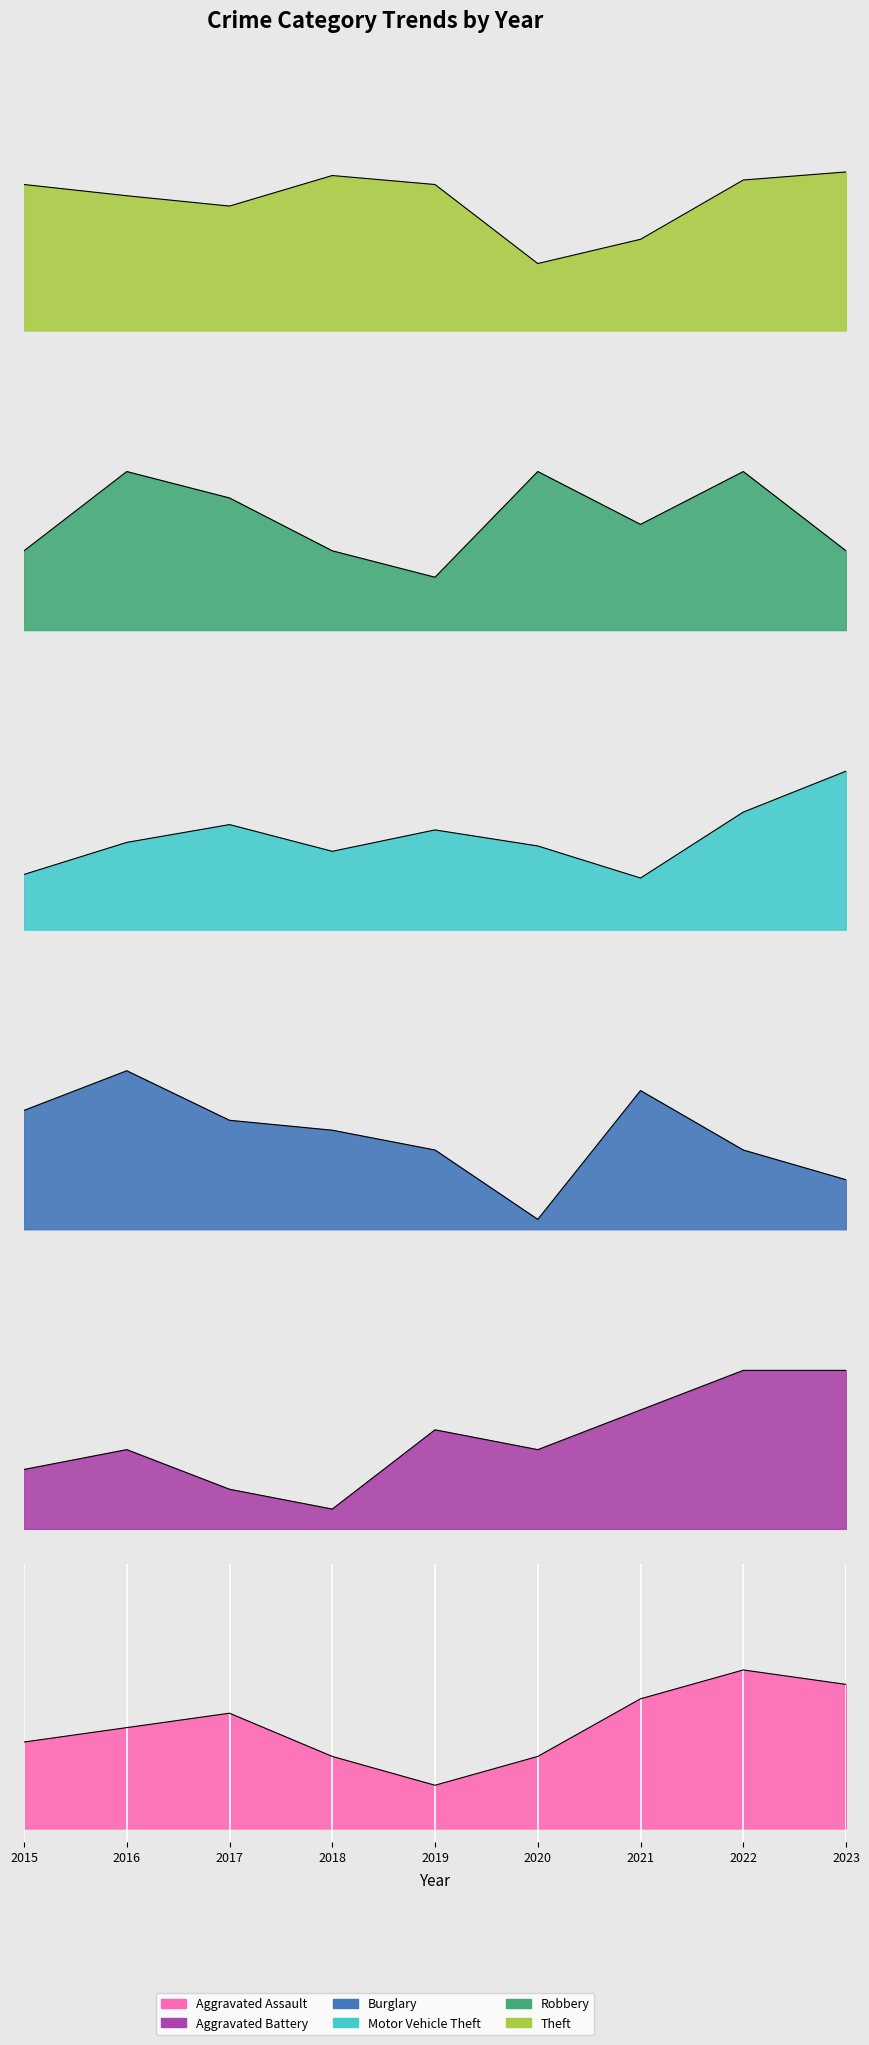

At 2019, list the series in order from smallest to largest.

Aggravated Assault, Robbery, Burglary, Aggravated Battery, Motor Vehicle Theft, Theft